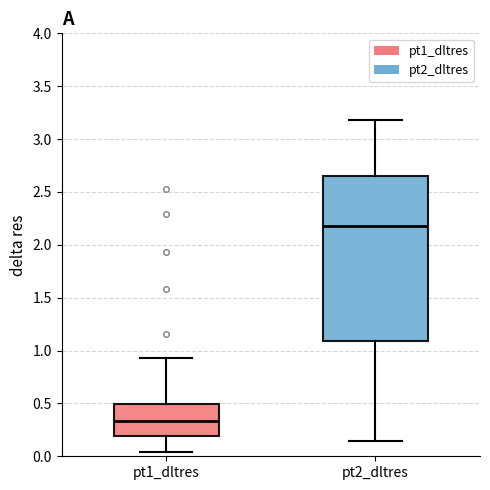

Reading left to right, transcribe this box plot: for each box, give where its median line is, the range the box spans, and where its two whiskers end, as read against the y-axis. The values are not printed on the chart, so give them approximately, as read against the axis.

pt1_dltres: median 0.35, box 0.20 to 0.50, whiskers 0.05 to 0.95
pt2_dltres: median 2.15, box 1.10 to 2.65, whiskers 0.15 to 3.20